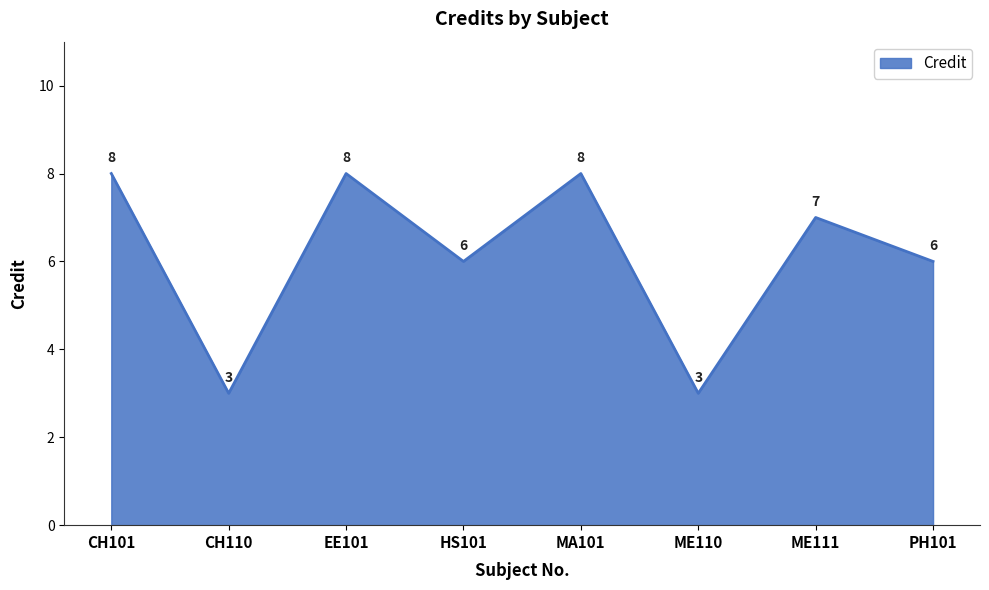

Does the chart display data point markers on the line(s)?

No